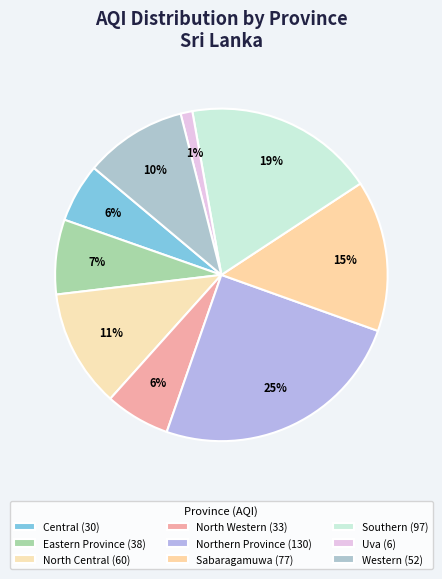

How many slices are in this pie chart?

9